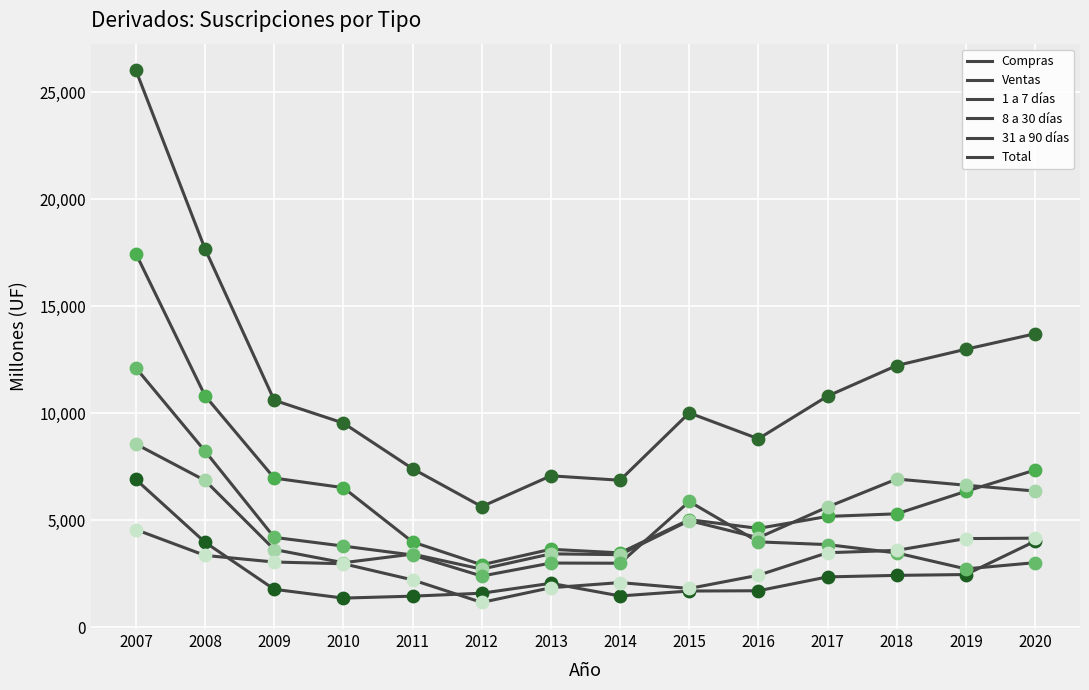

How many lines are shown in the chart?

6